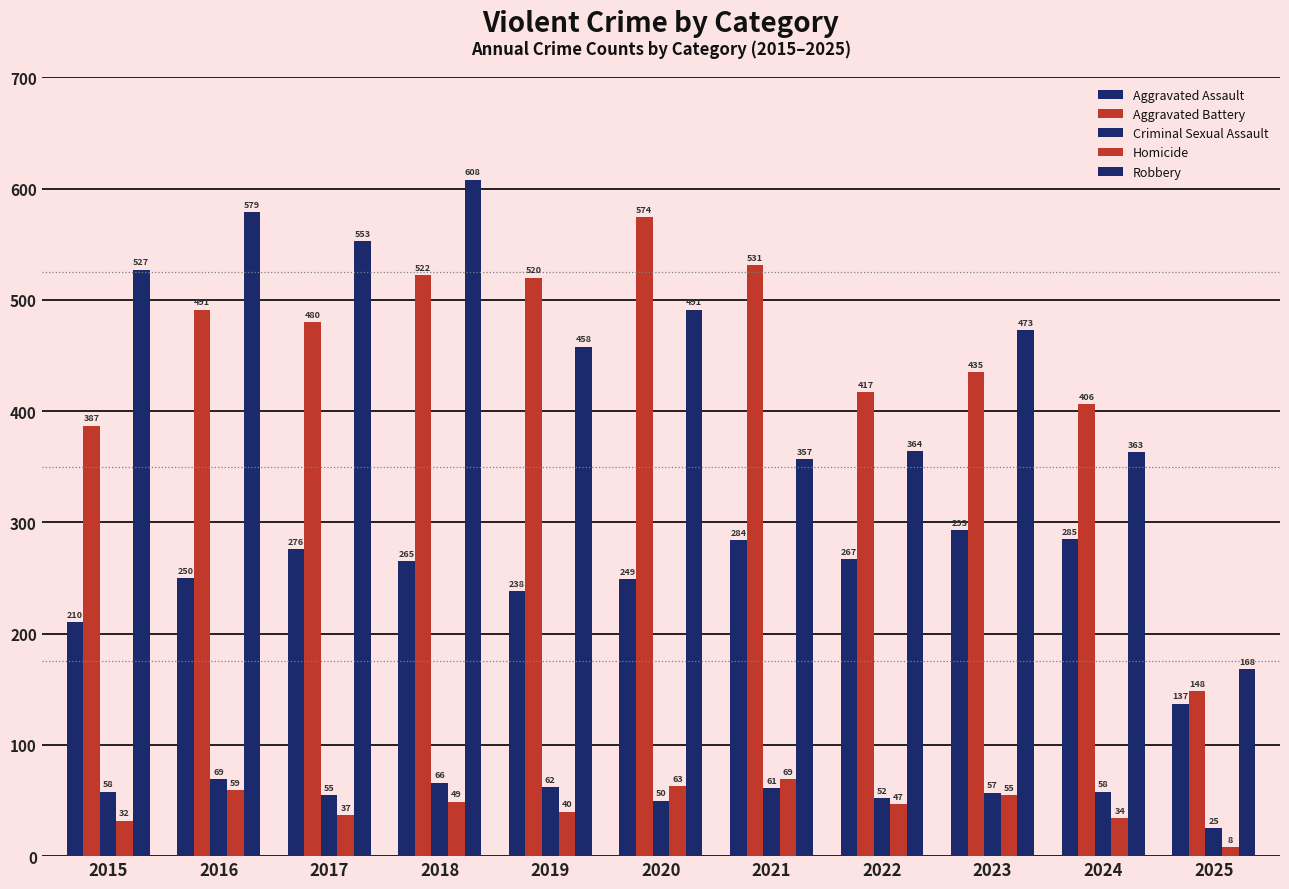

How many bars are there in total?

55